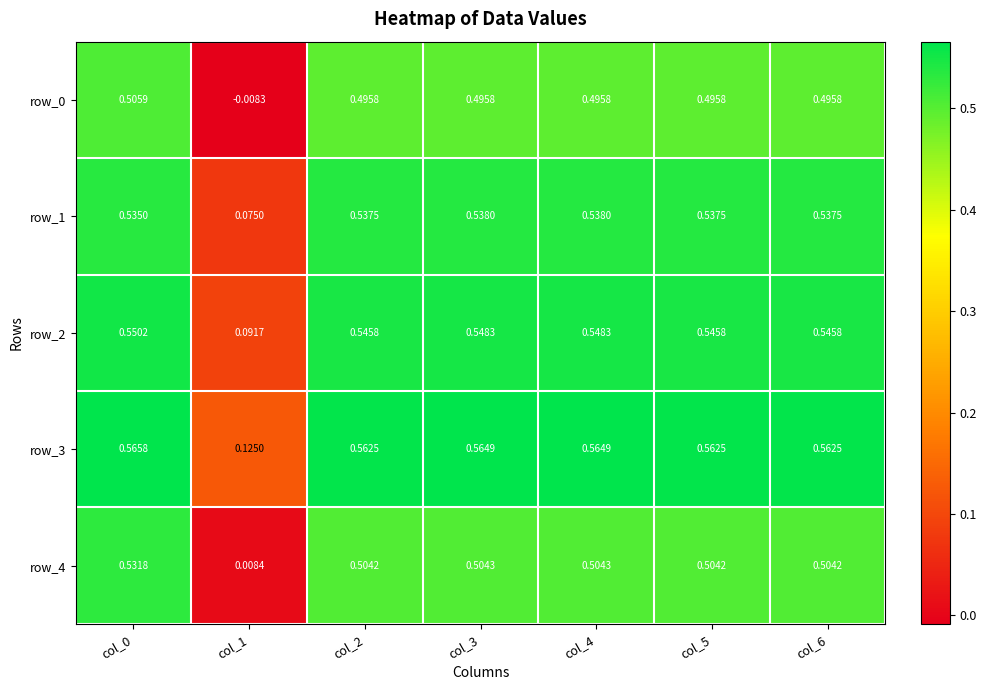

Is the value of row_2 at col_2 greater than the value of row_4 at col_1?

Yes